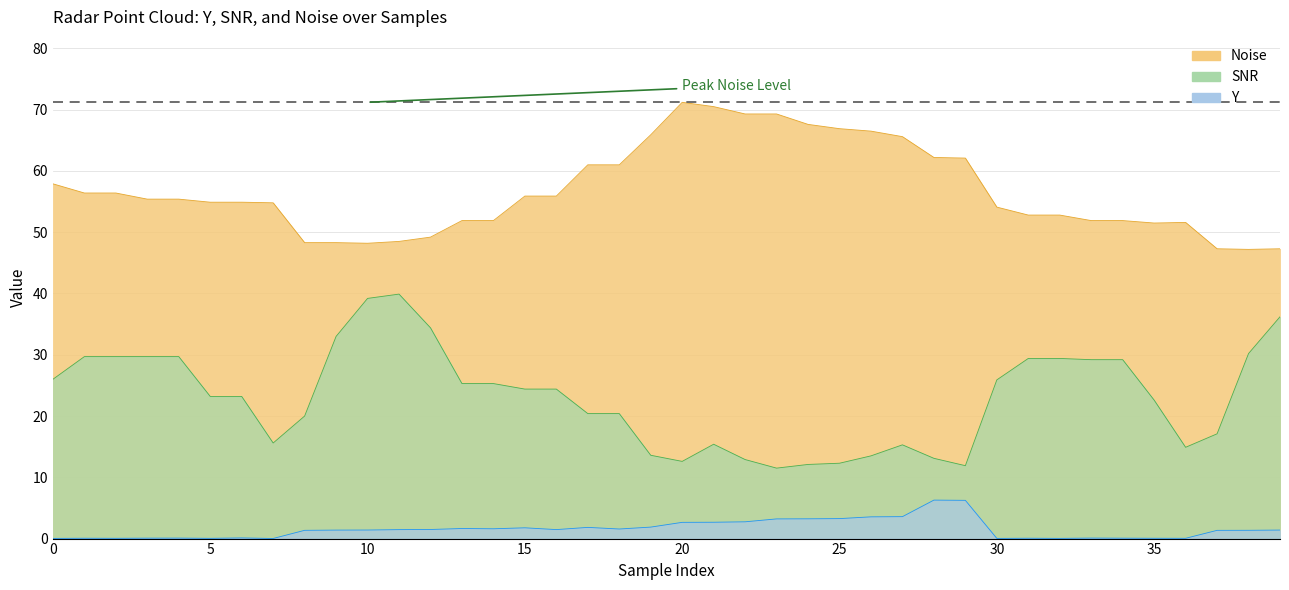

Which series has the widest spread of values?

SNR